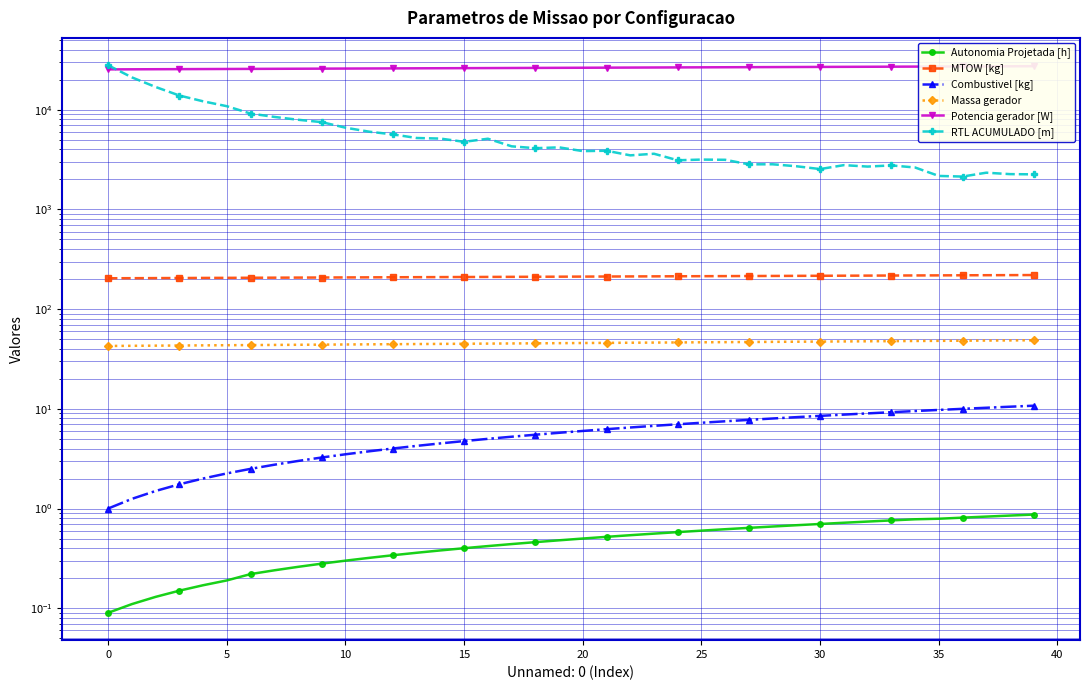

What is the sum of the Potencia gerador [W] values at 24 and 33?

53611.5